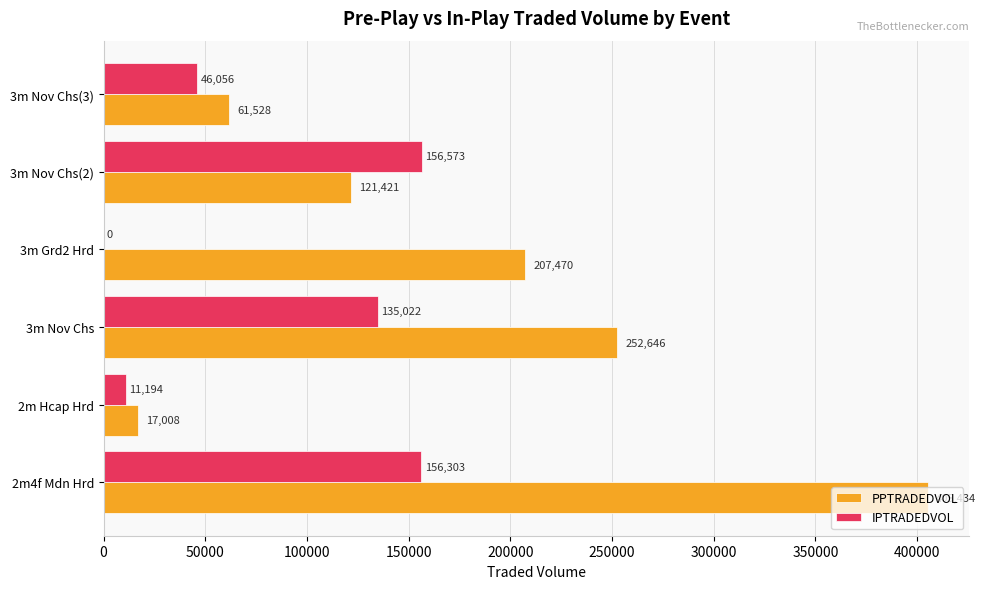

At which label is PPTRADEDVOL closest to 211221?

3m Grd2 Hrd